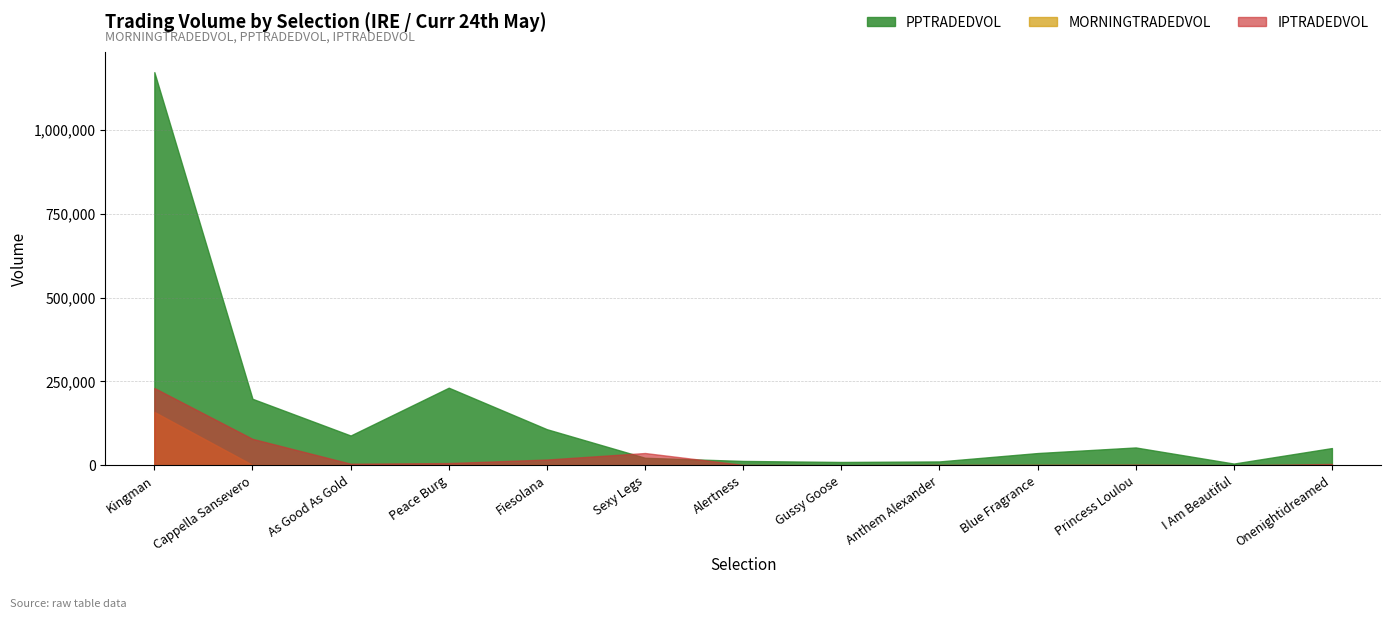

What is the smallest value displayed?

91.3